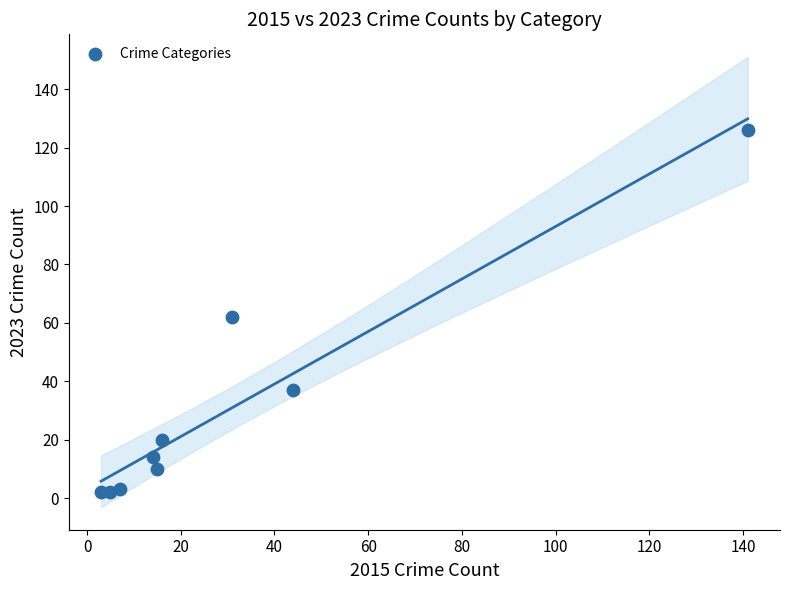

What Y value in the scatter plot is closest to 64?

62